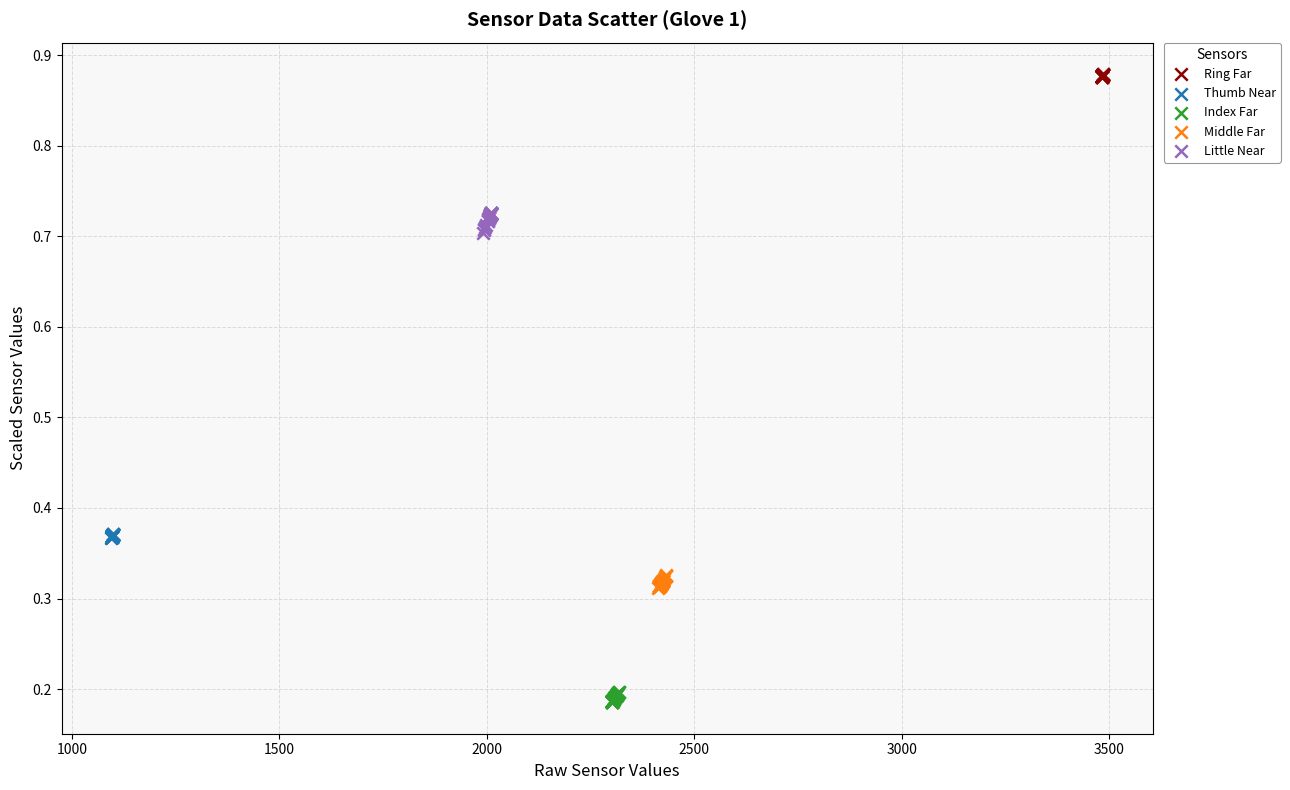

Which series reaches the minimum Y coordinate?

Index Far